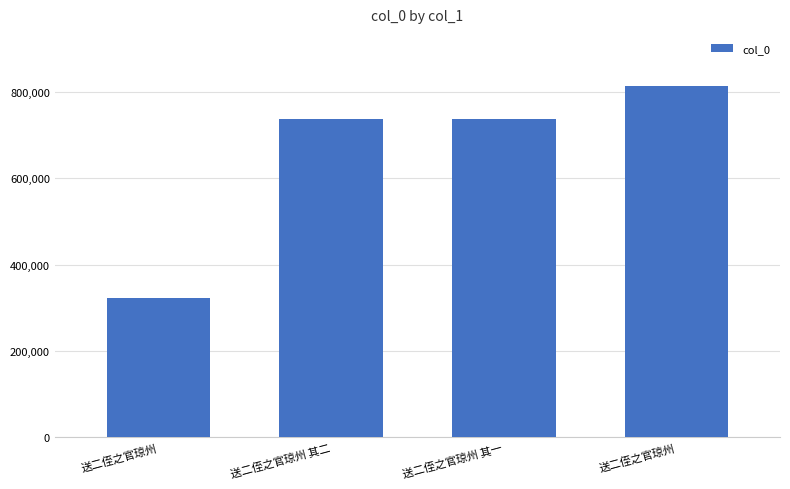

Reading right to left, extract all data points from this chart.

812989	737151	737152	322452